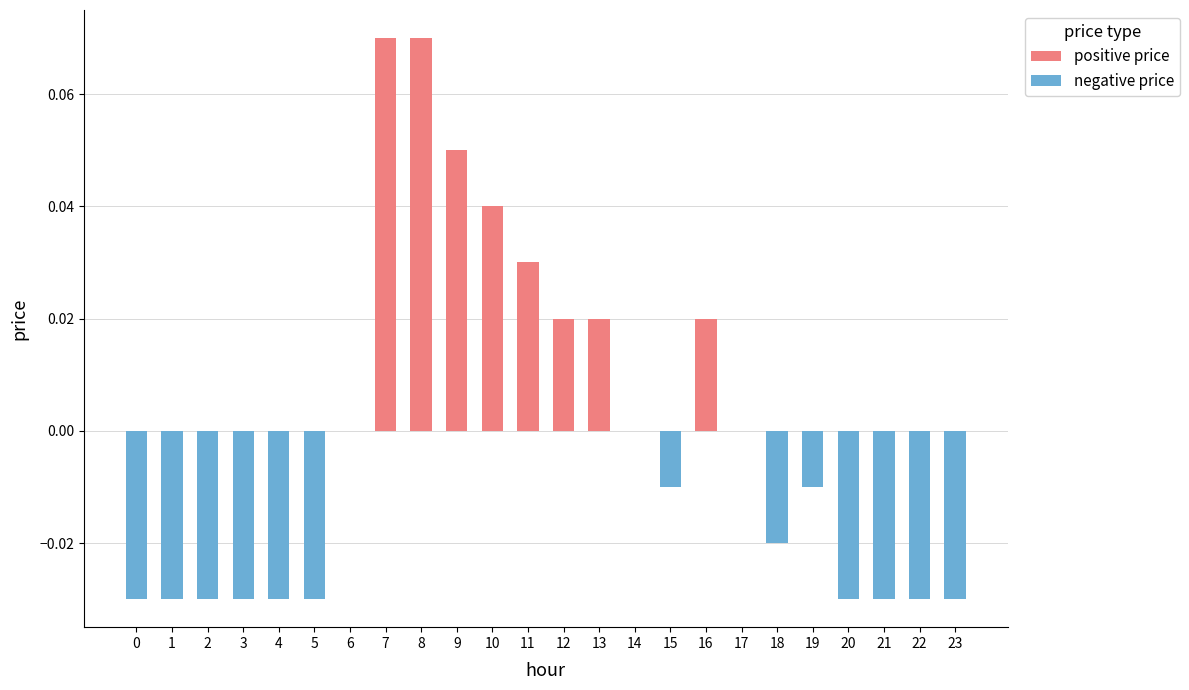

At how many categories does at least one series exceed 0?

8